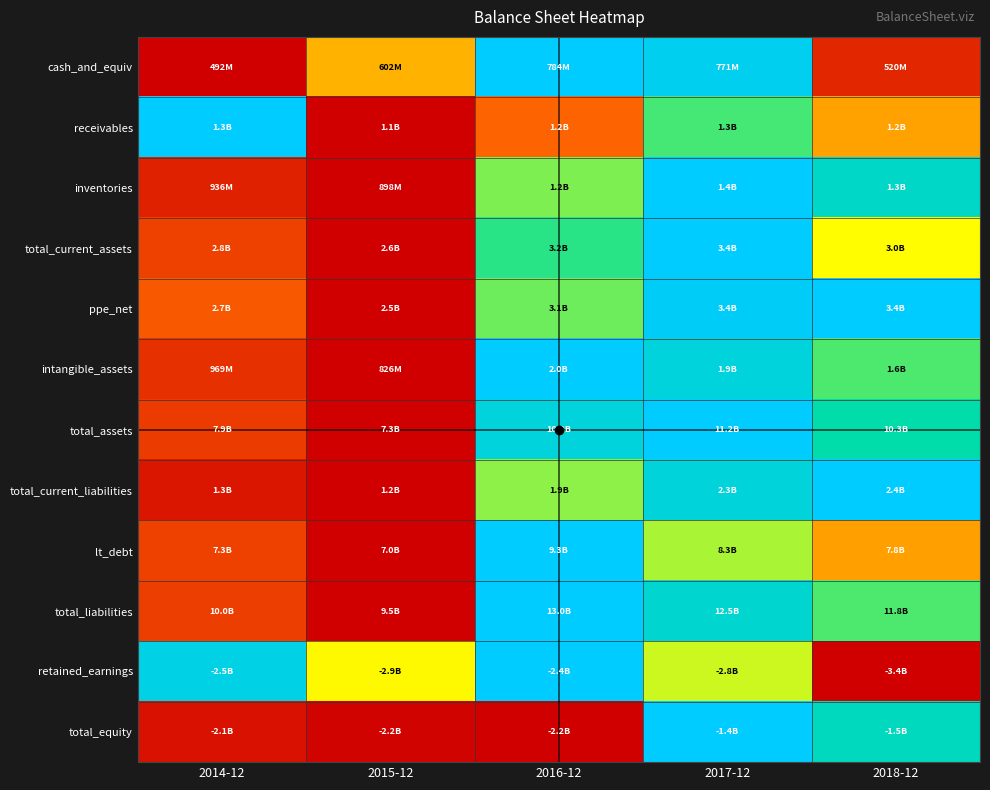

How many data points does each series have?

5